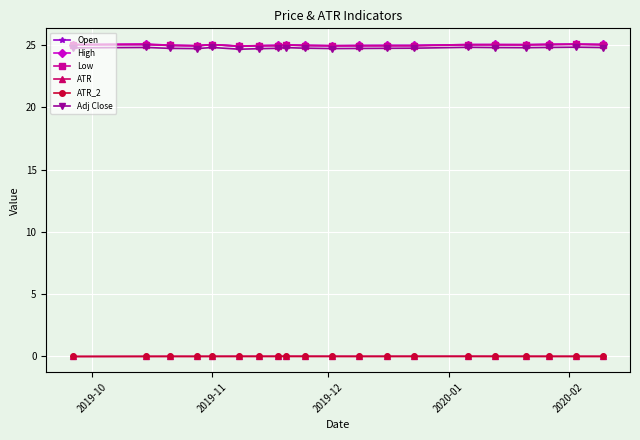

What is the minimum value for High?

24.9